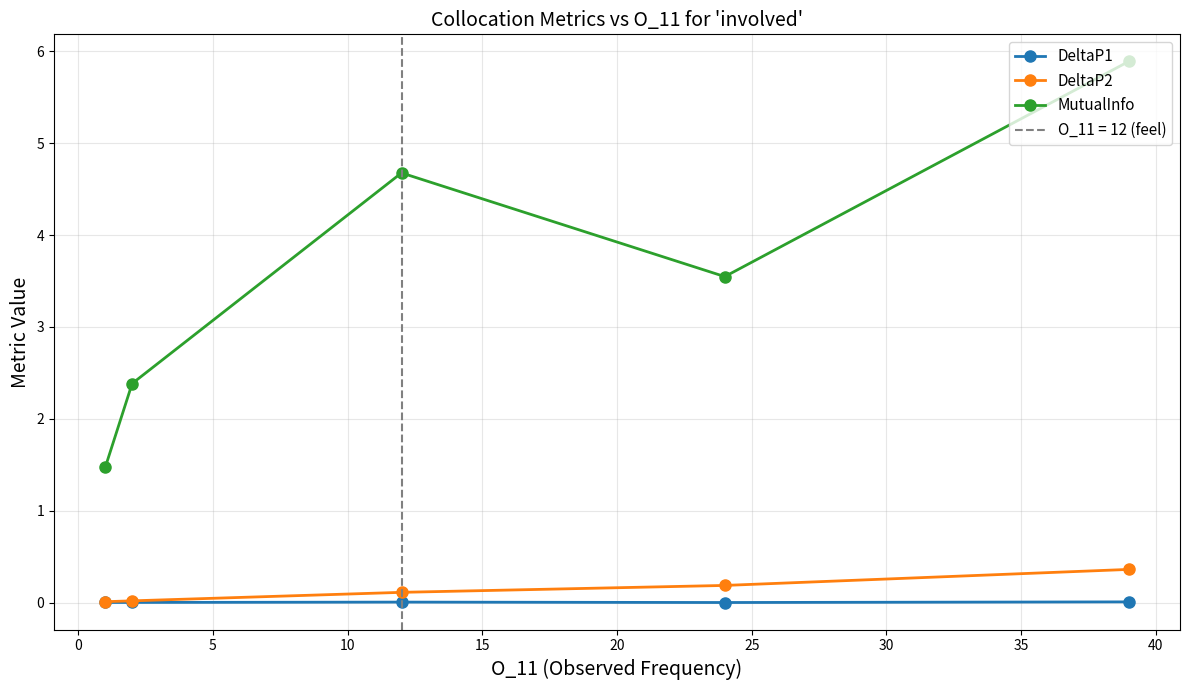

In DeltaP1, how many points are lower than both neighbors (excluding endpoints)?

1